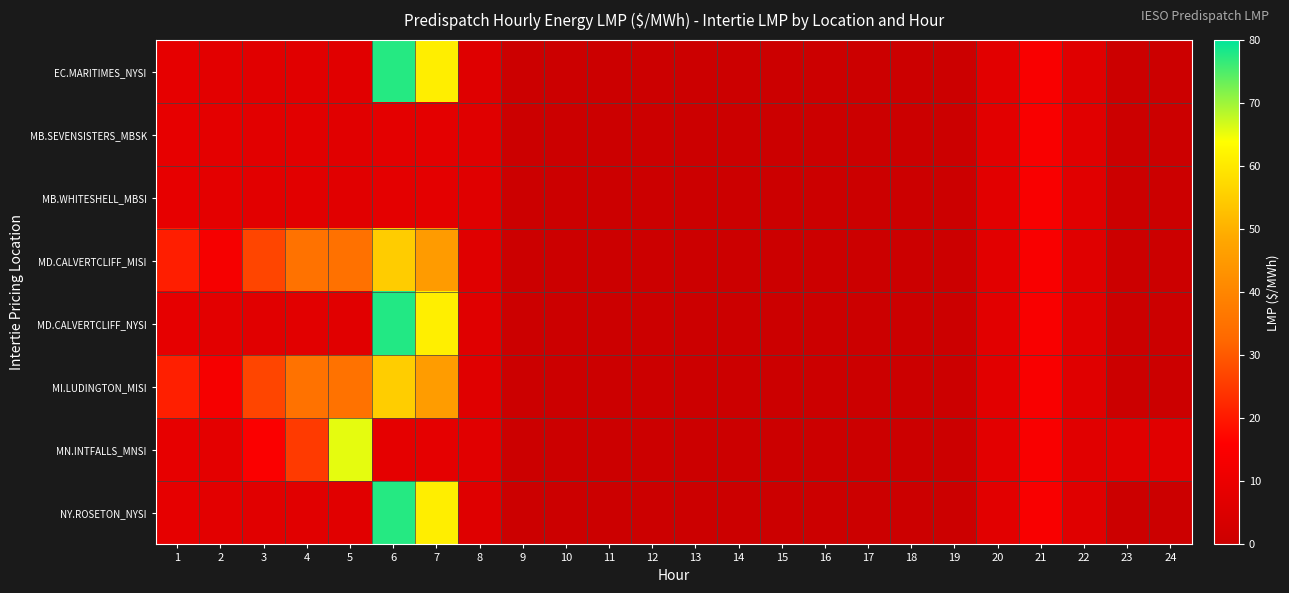

At 13, list the series in order from largest to smallest.

EC.MARITIMES_NYSI, MB.SEVENSISTERS_MBSK, MB.WHITESHELL_MBSI, MD.CALVERTCLIFF_MISI, MD.CALVERTCLIFF_NYSI, MI.LUDINGTON_MISI, MN.INTFALLS_MNSI, NY.ROSETON_NYSI